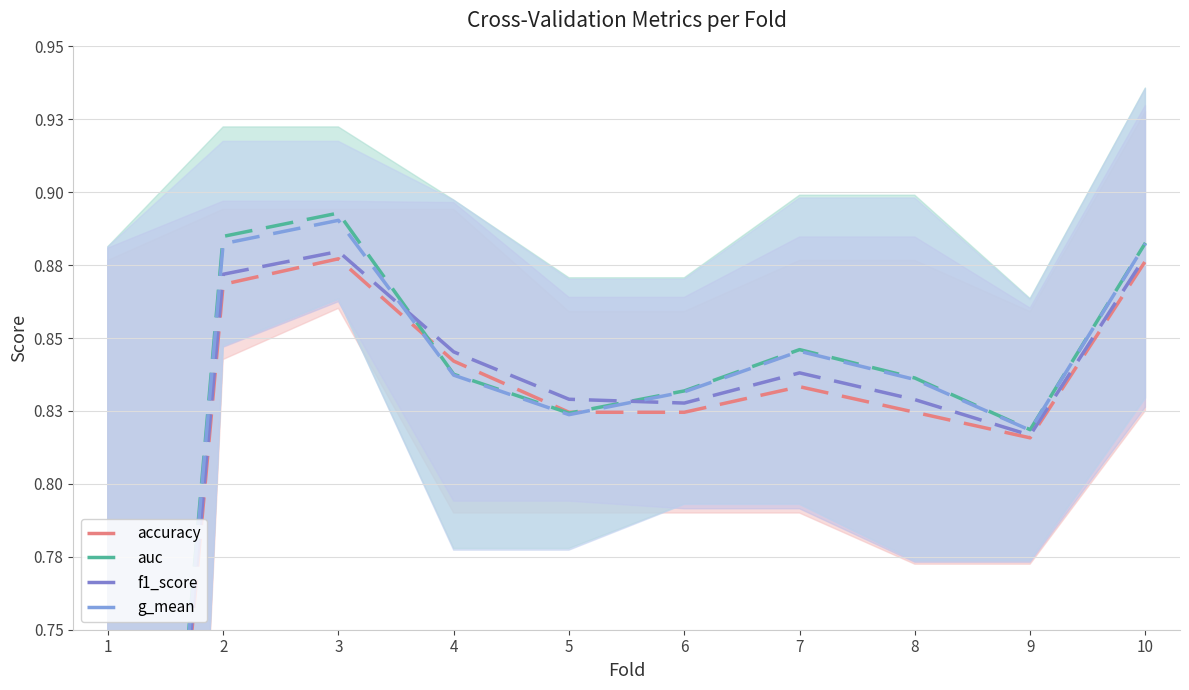

At which category does accuracy reach its first local peak?

3